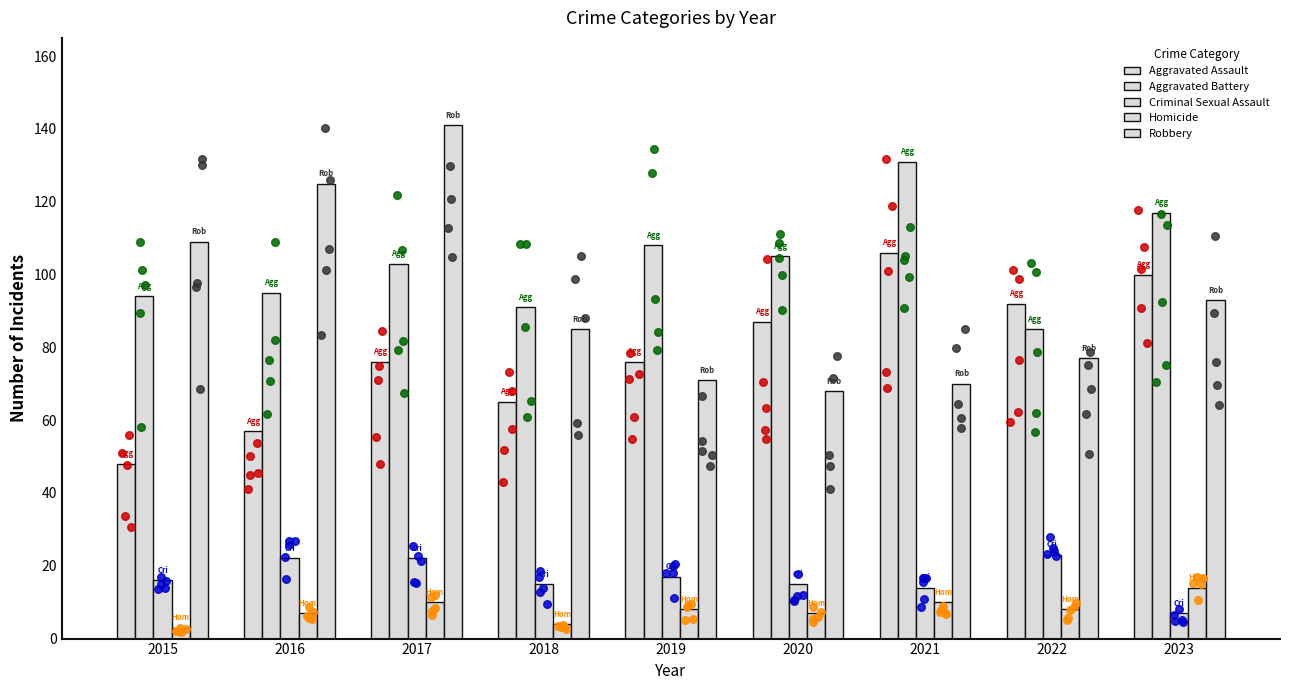

What are all the series names shown in the legend?

Aggravated Assault, Aggravated Battery, Criminal Sexual Assault, Homicide, Robbery